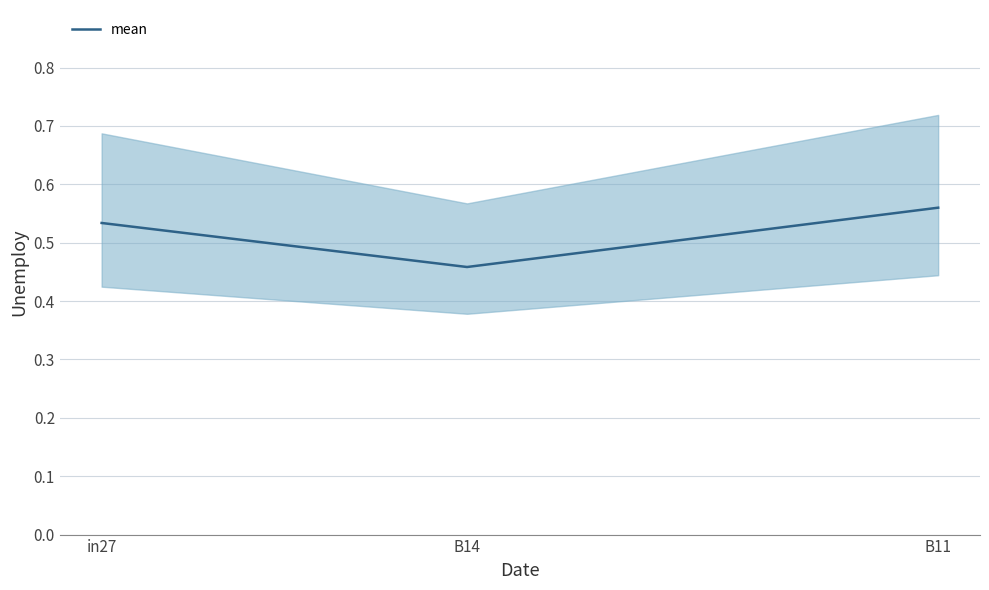

What is the label of the 3rd point from the right?

in27